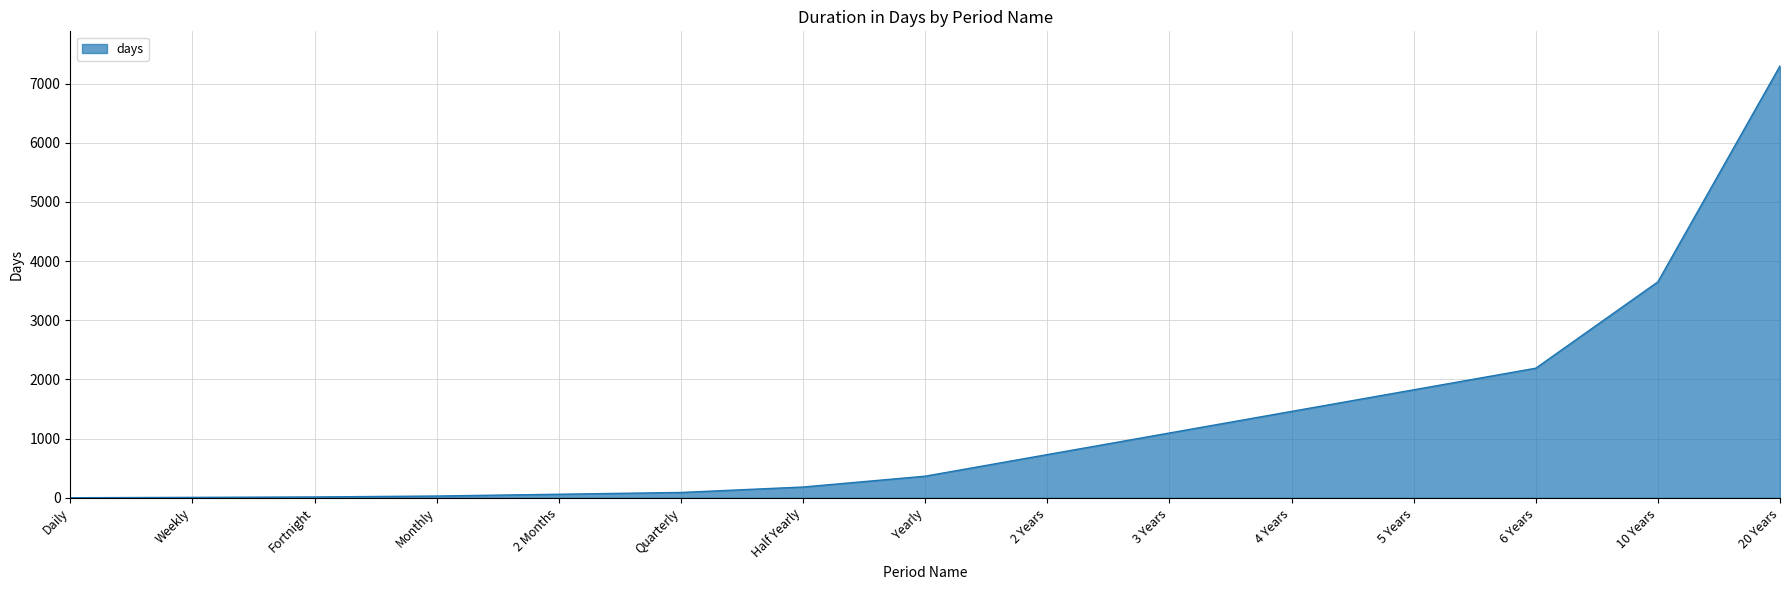

What is the maximum value shown in the chart?

7300